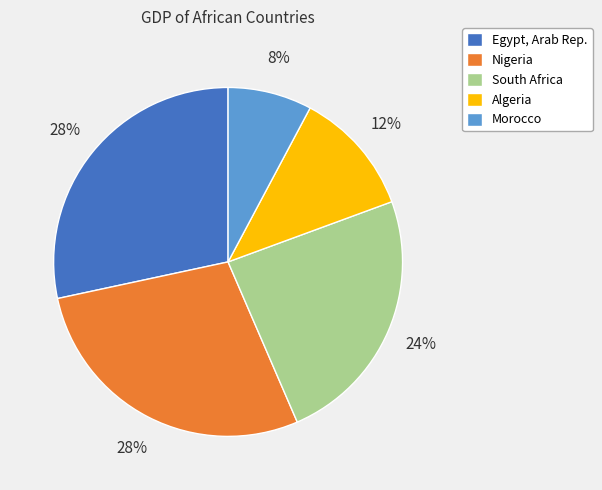

Combined, do Morocco and Egypt, Arab Rep. account for over 50%?

No